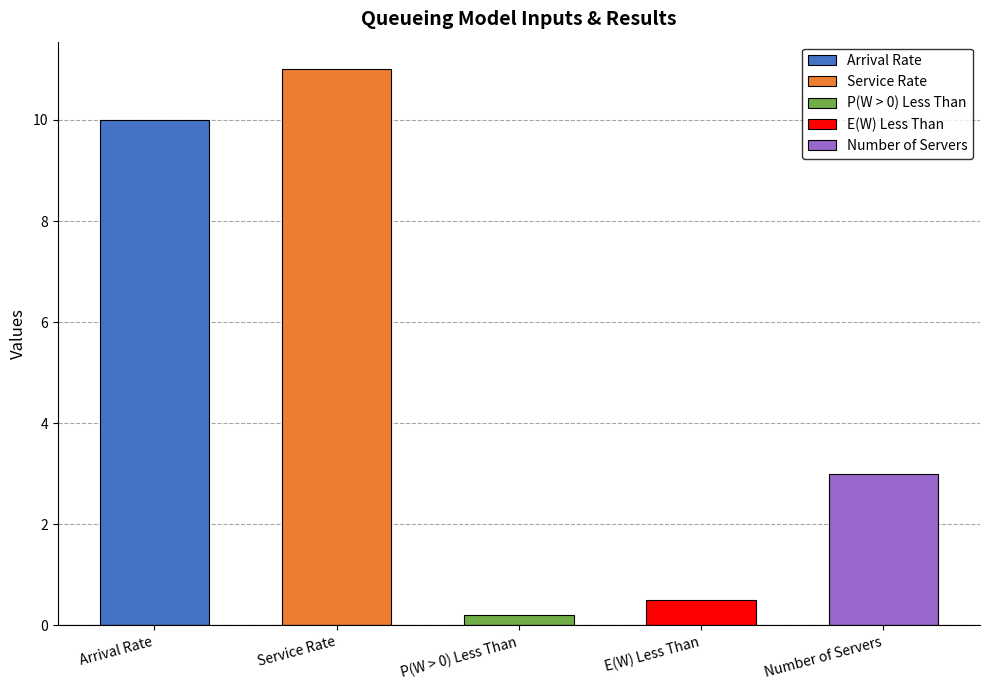

Which label corresponds to the smallest value in the chart?

P(W > 0) Less Than